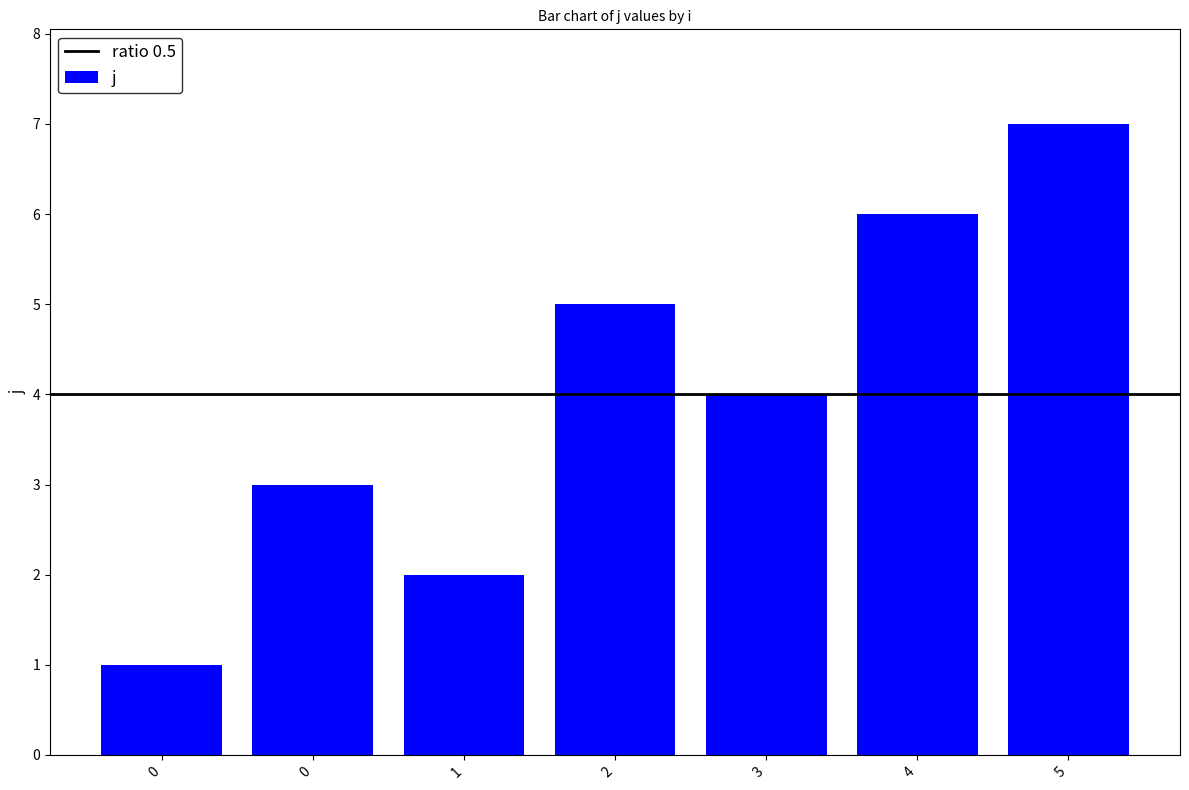

How many data points does each series have?

7